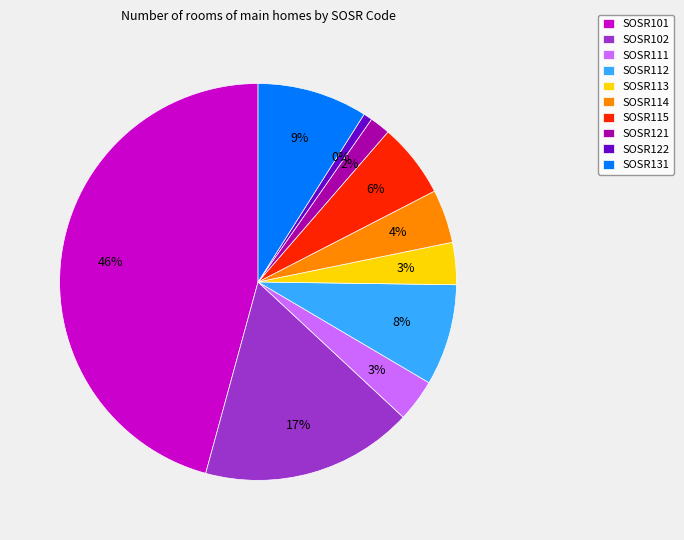

What percentage is NOT represented by SOSR122?

99.3%